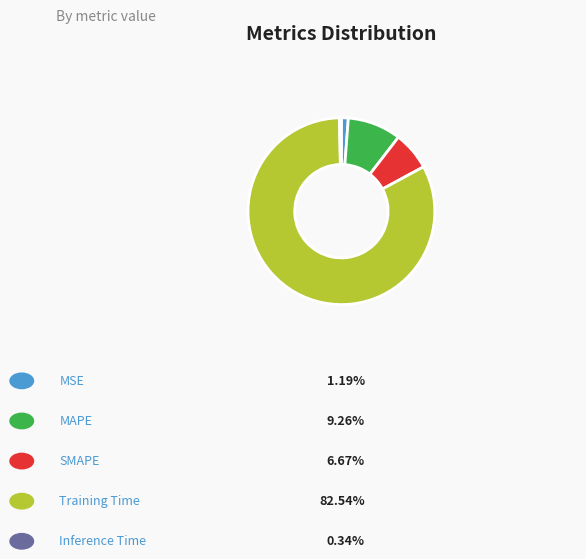

What percentage is the MSE slice, to the nearest percent?

1%